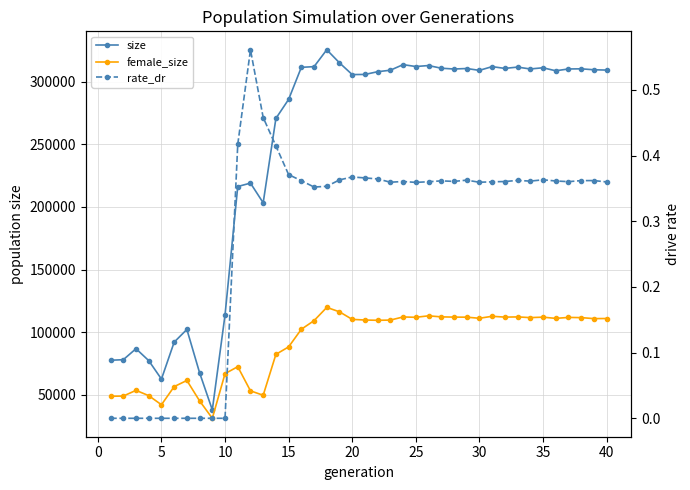

How many lines are shown in the chart?

3